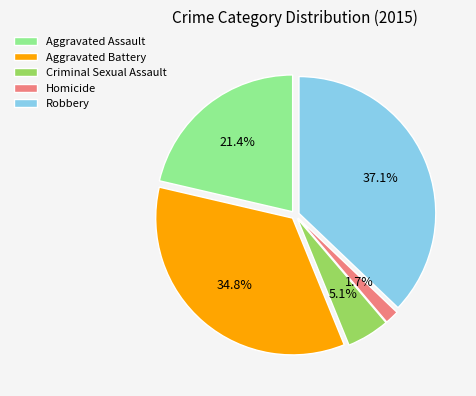

Between Robbery and Aggravated Assault, which is larger?

Robbery